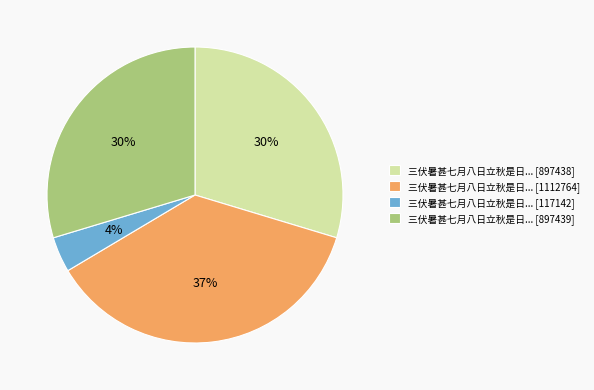

To the nearest percent, what is the difference between the 三伏暑甚七月八日立秋是日... [117142] and 三伏暑甚七月八日立秋是日... [1112764] slice percentages?

33%